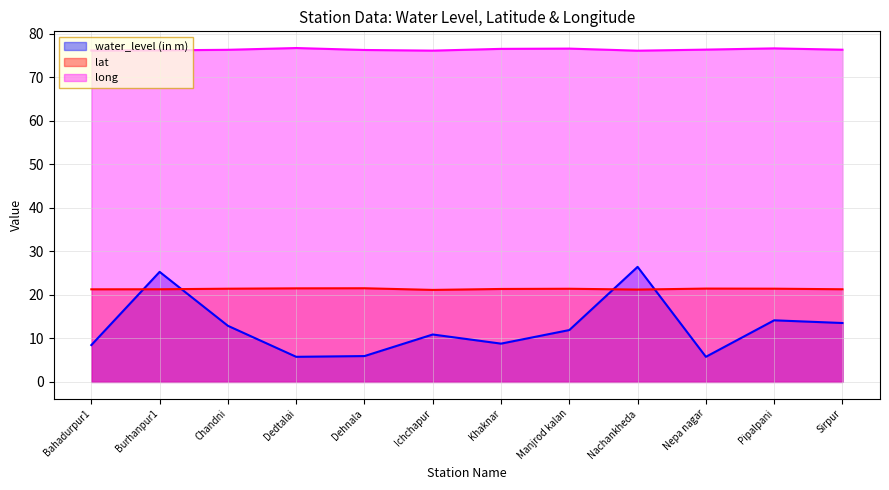

Reading right to left, transcribe all the data shown in this chart.

water_level (in m): Sirpur=13.5	Pipalpani=14.2	Nepa nagar=5.8	Nachankheda=26.4	Manjrod kalan=11.9	Khaknar=8.8	Ichchapur=10.9	Dehnala=5.9	Dedtalai=5.8	Chandni=12.9	Burhanpur1=25.3	Bahadurpur1=8.5
lat: Sirpur=21.3	Pipalpani=21.4	Nepa nagar=21.5	Nachankheda=21.2	Manjrod kalan=21.4	Khaknar=21.4	Ichchapur=21.2	Dehnala=21.5	Dedtalai=21.5	Chandni=21.4	Burhanpur1=21.3	Bahadurpur1=21.3
long: Sirpur=76.4	Pipalpani=76.7	Nepa nagar=76.4	Nachankheda=76.2	Manjrod kalan=76.6	Khaknar=76.6	Ichchapur=76.2	Dehnala=76.3	Dedtalai=76.8	Chandni=76.4	Burhanpur1=76.2	Bahadurpur1=76.2